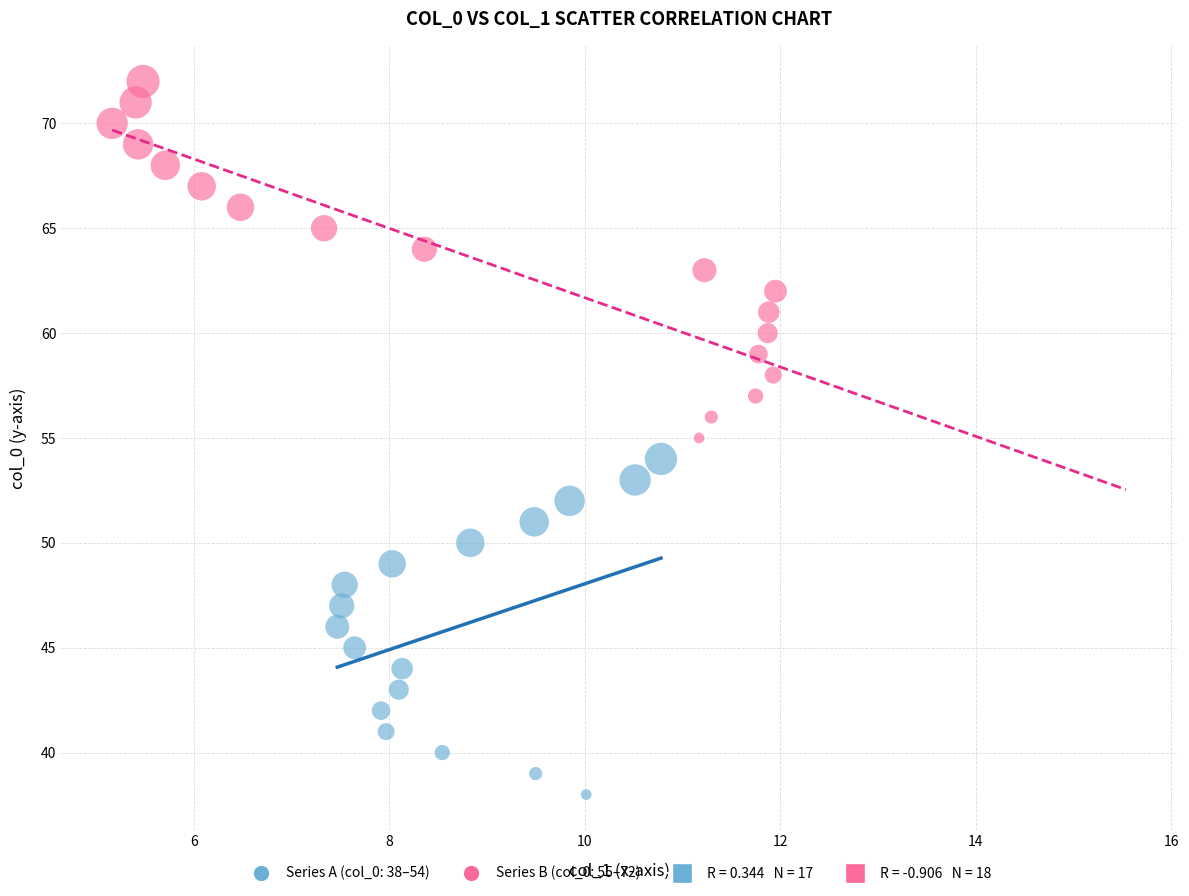

Which series contains the lowest Y value?

Series A (col_0: 38–54)